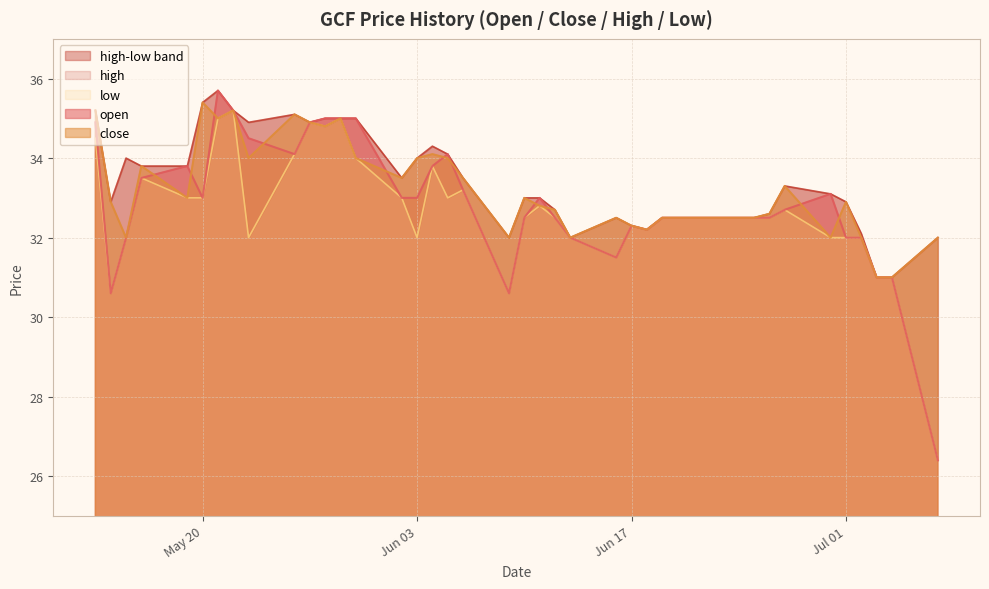

Does the chart display data point markers on the line(s)?

No